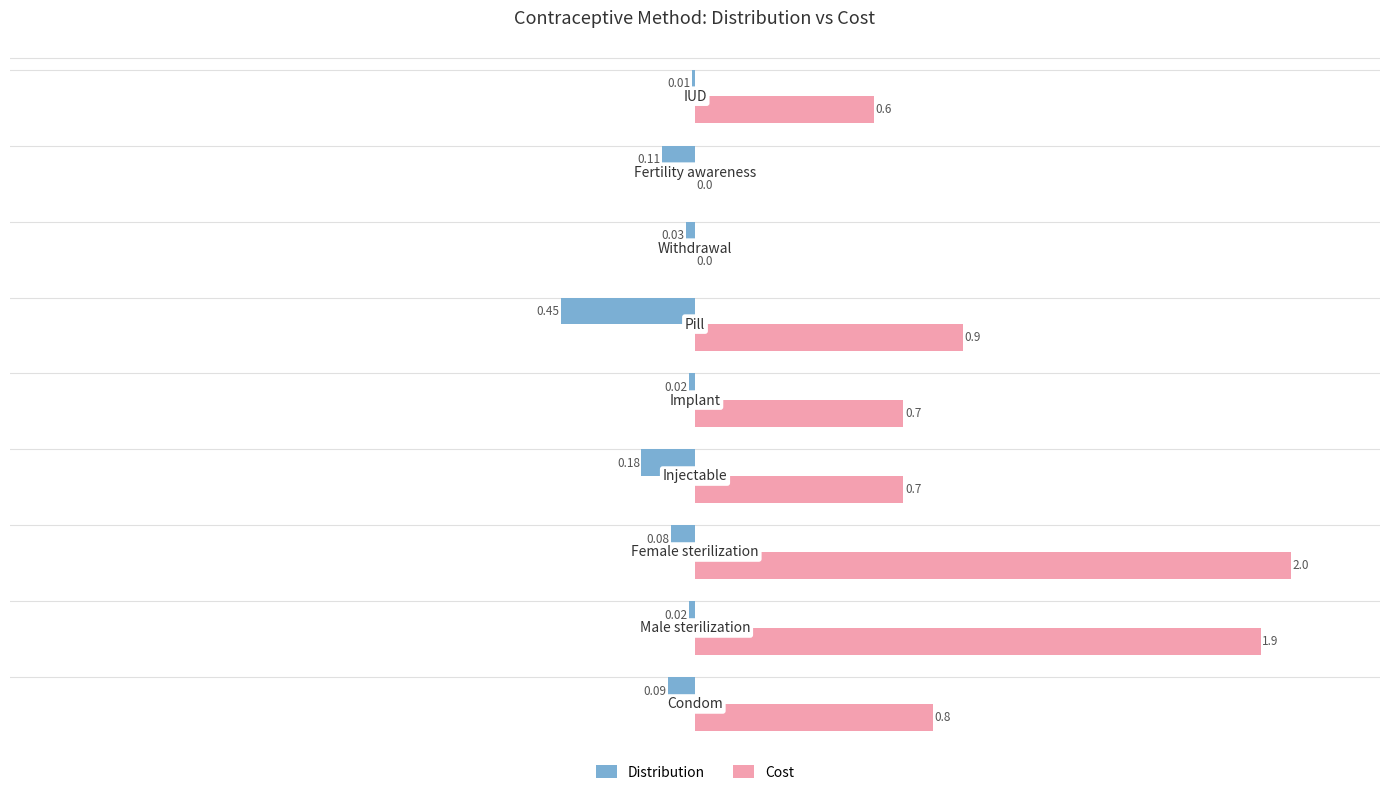

Which series has the largest total across all categories?

Cost